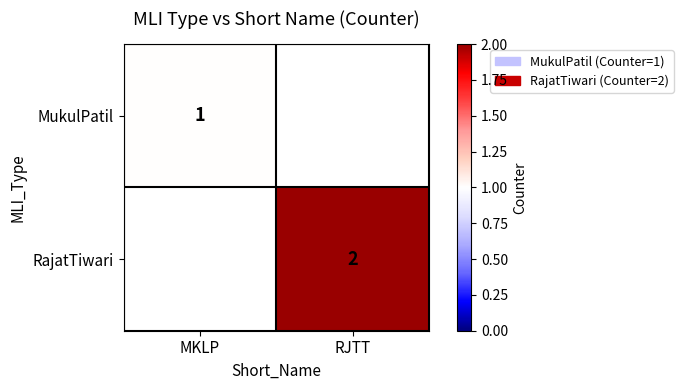

Is it true that MukulPatil equals 1 at MKLP?

True